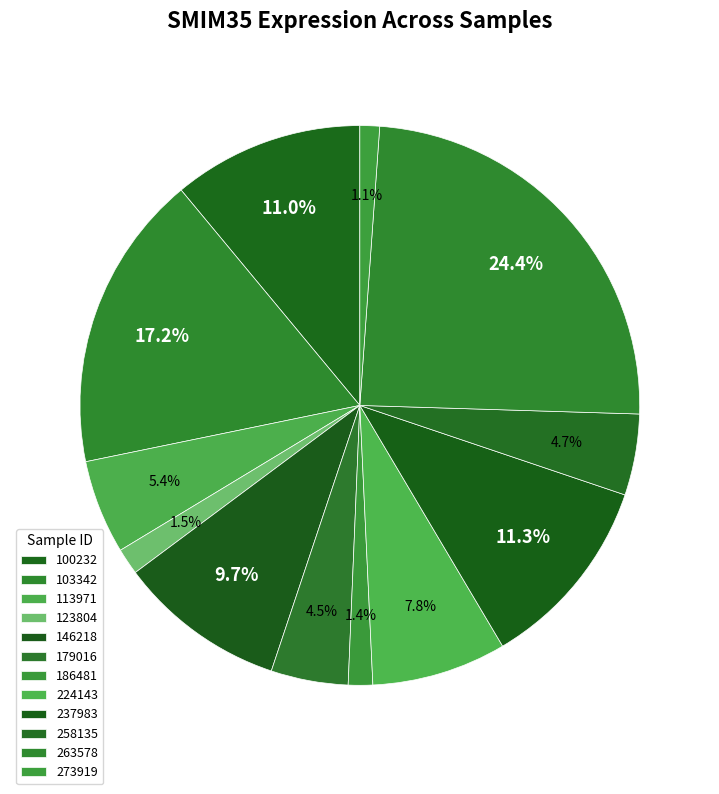

The 113971 slice represents 1% of the pie. True or false?

False